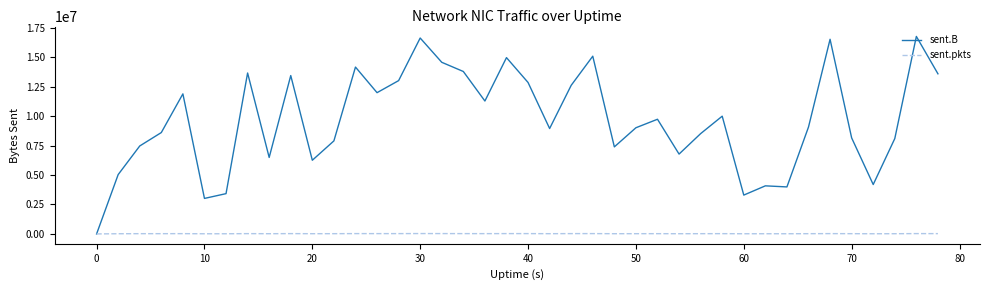

Which series has the largest total across all categories?

sent.B